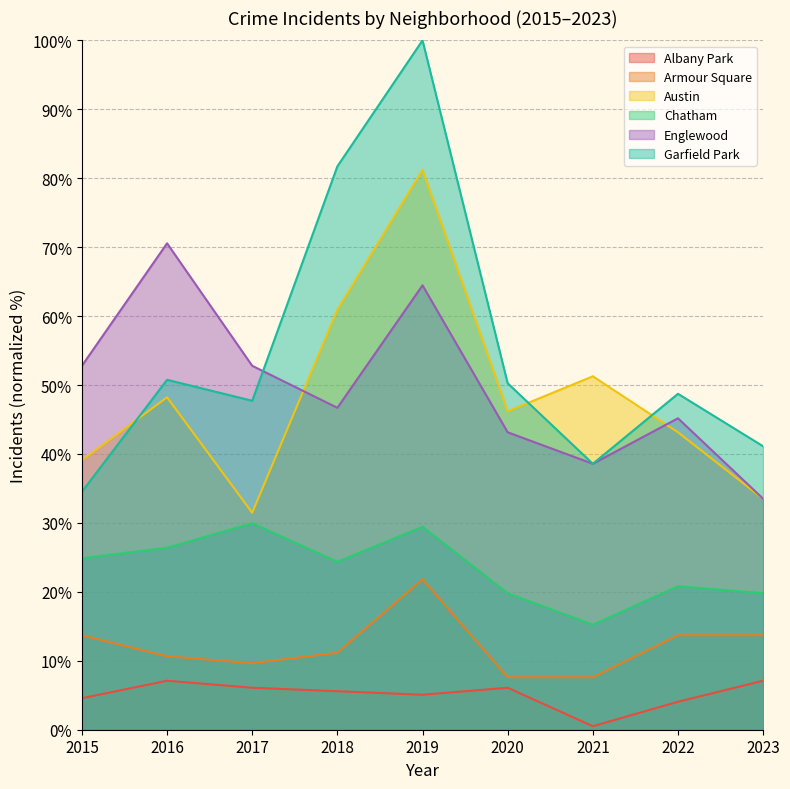

Is it true that Chatham equals 30.9 at 2020?

False